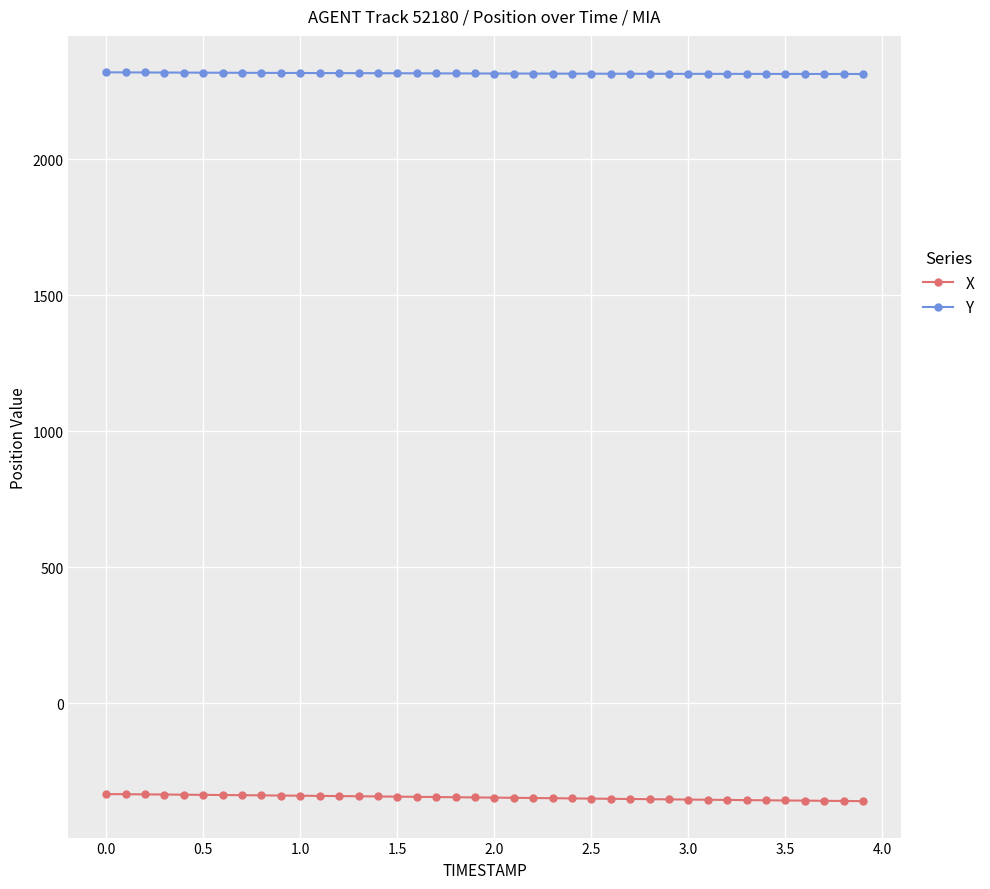

What is the average value of the Y series?

2315.9